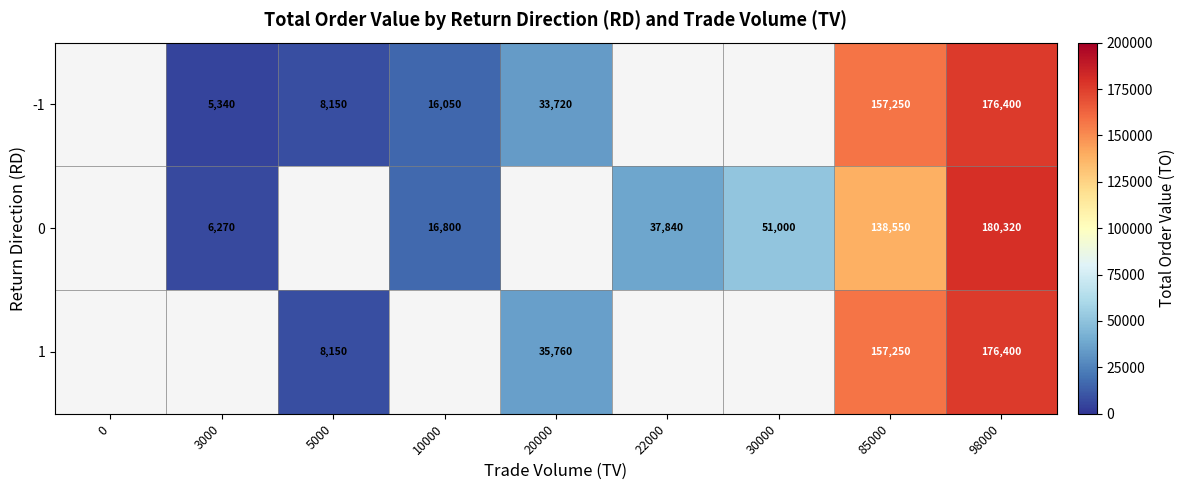

What is the difference between the highest and lowest values at 85000?

18700